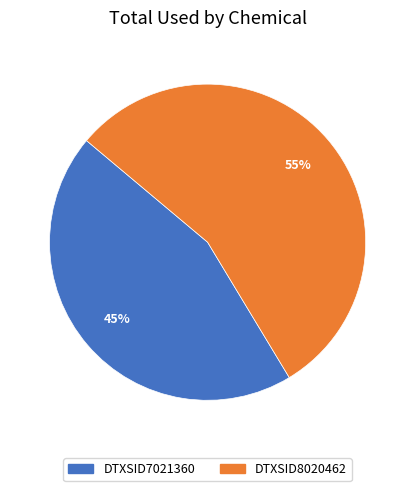

How many slices are in this pie chart?

2